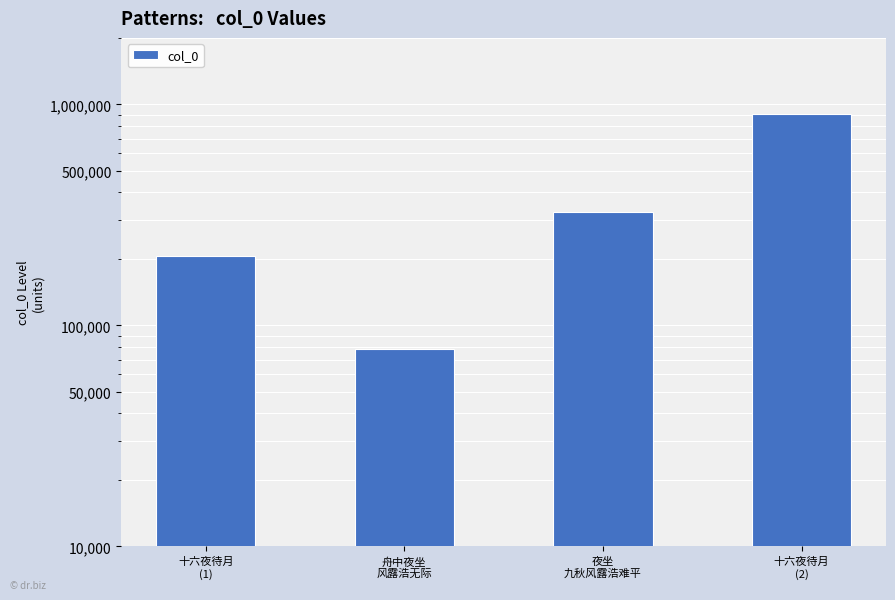

Where is the data nearest to the value 493080?

夜坐
九秋风露浩难平